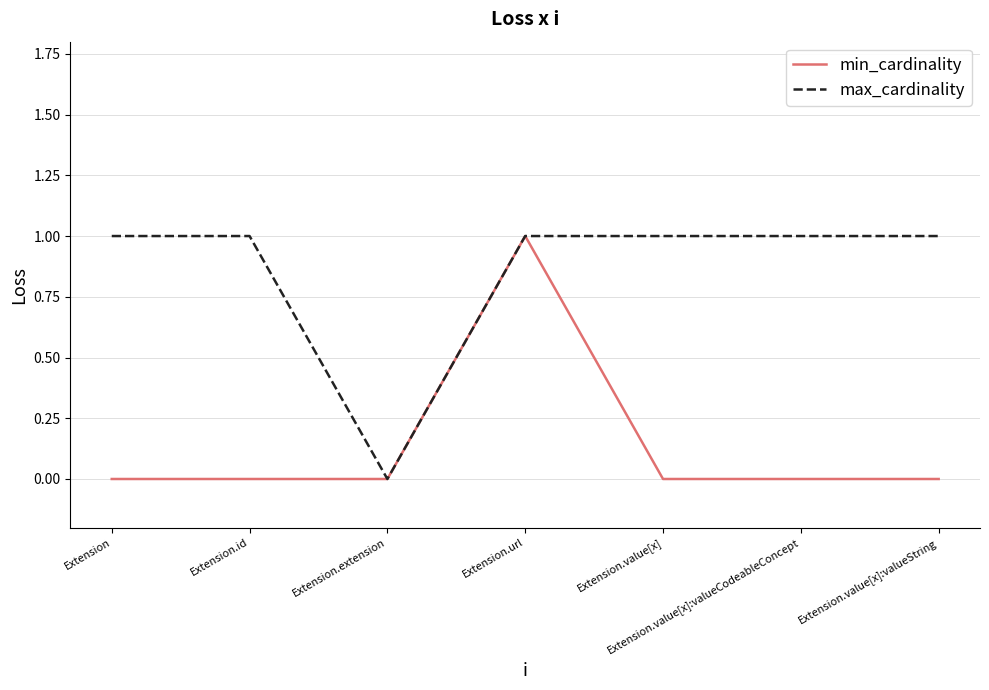

Reading left to right, list all the values displayed in this chart.

min_cardinality: Extension=0	Extension.id=0	Extension.extension=0	Extension.url=1	Extension.value[x]=0	Extension.value[x]:valueCodeableConcept=0	Extension.value[x]:valueString=0
max_cardinality: Extension=1	Extension.id=1	Extension.extension=0	Extension.url=1	Extension.value[x]=1	Extension.value[x]:valueCodeableConcept=1	Extension.value[x]:valueString=1